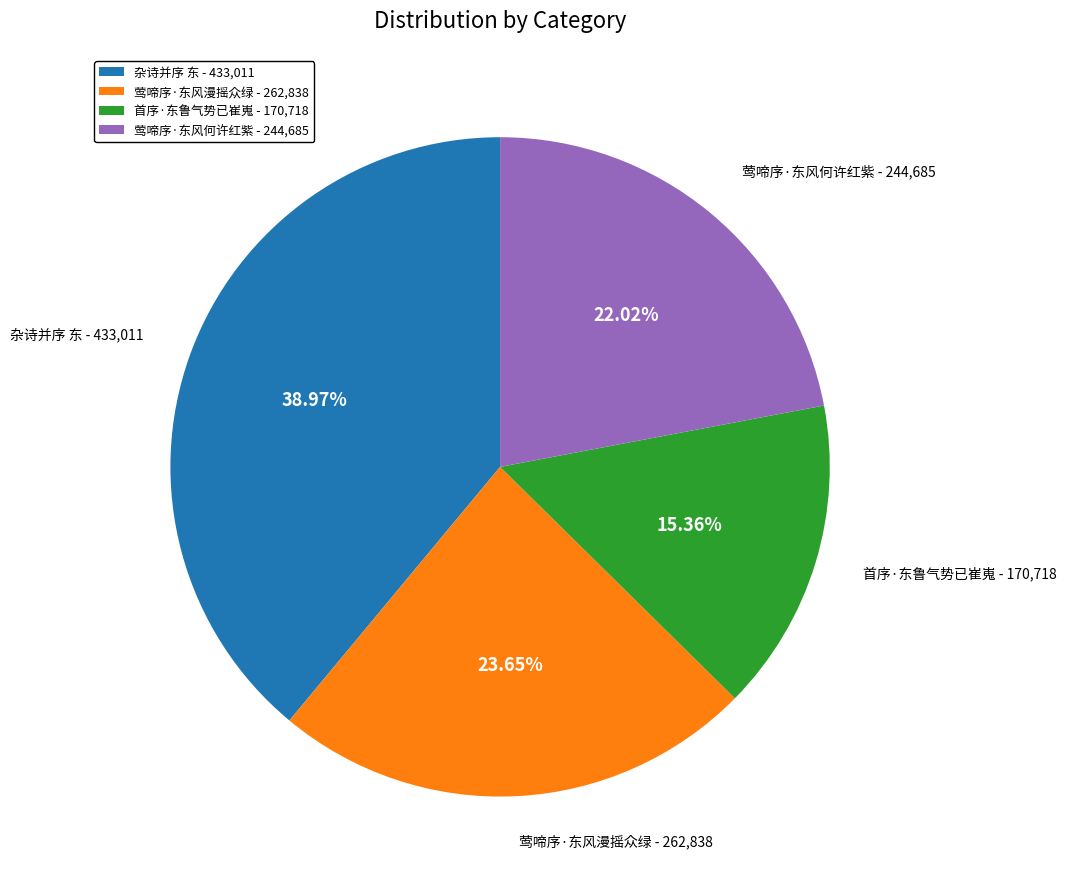

Which category has the biggest portion of the pie?

杂诗并序 东